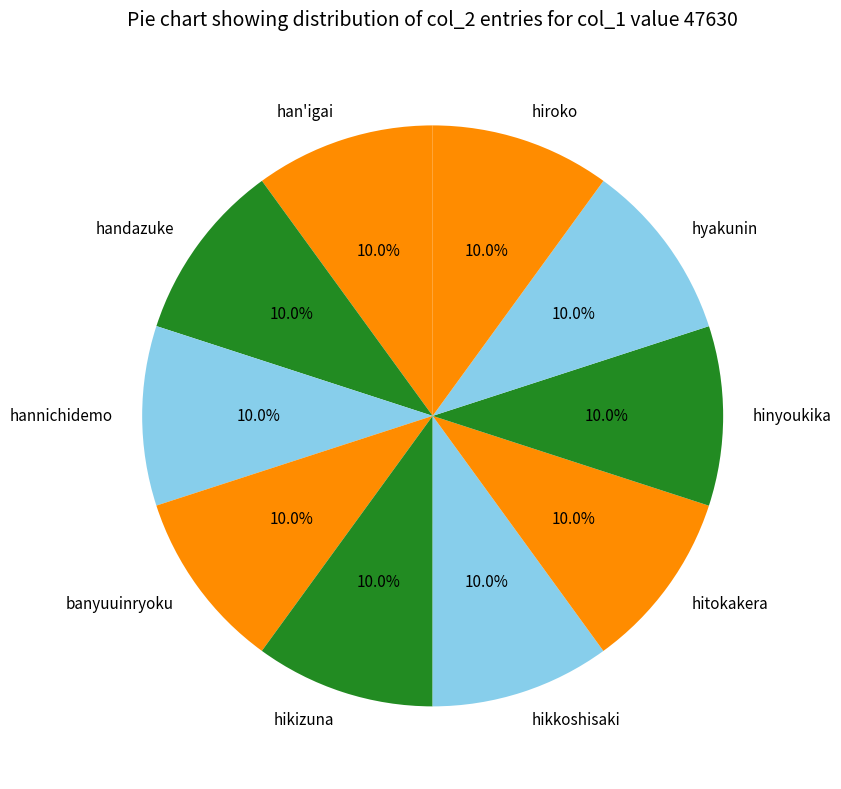

Is there a majority slice in this chart?

No